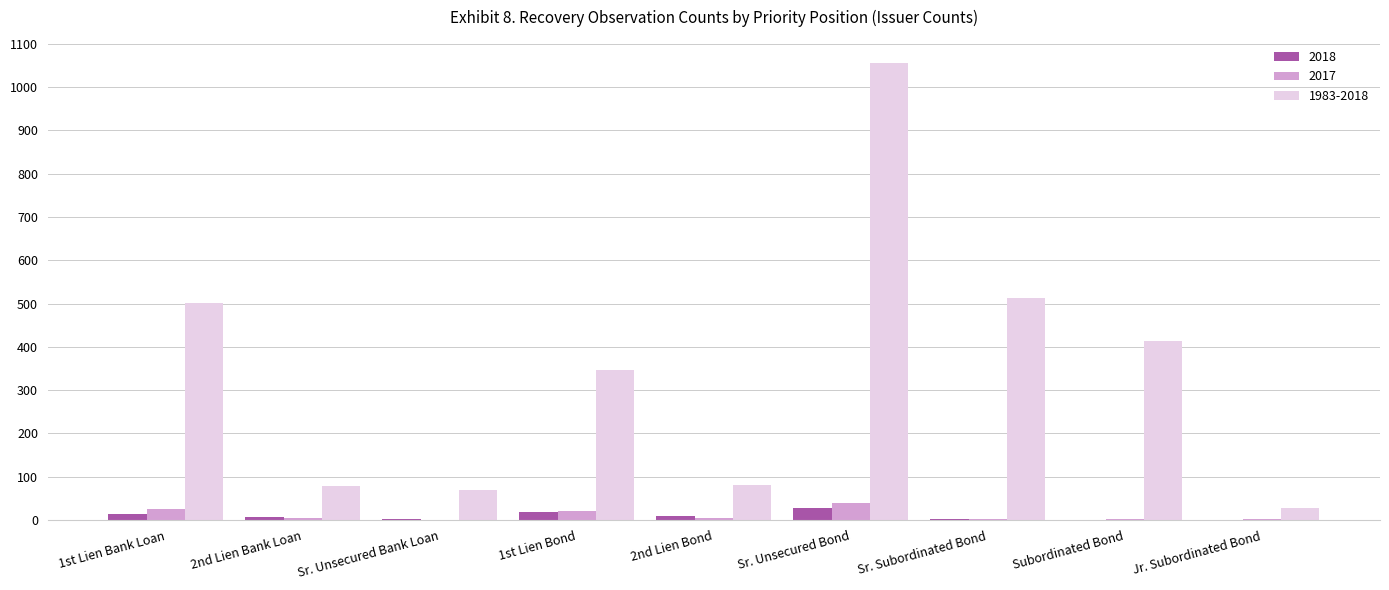

The 1983-2018 series shows 69 at Sr. Unsecured Bank Loan. True or false?

True